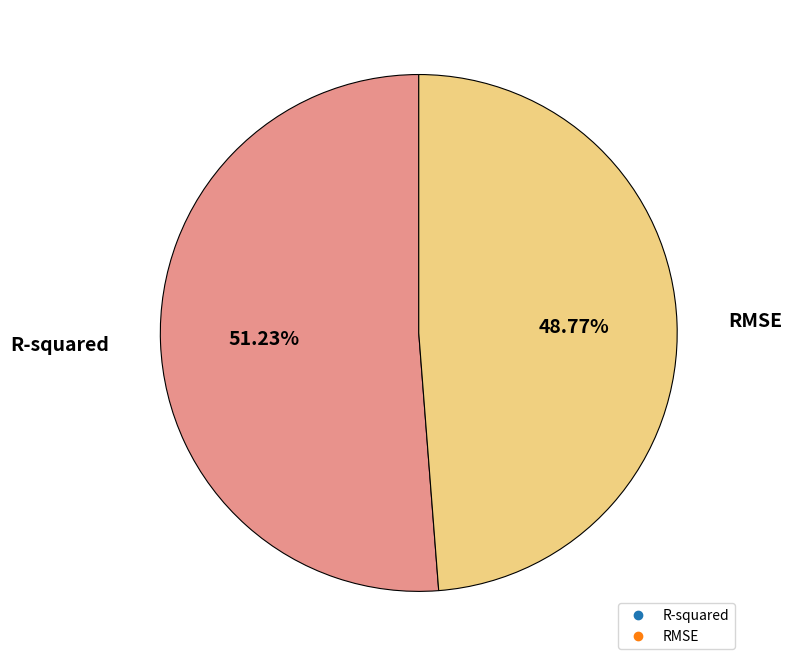

Between RMSE and R-squared, which is larger?

R-squared